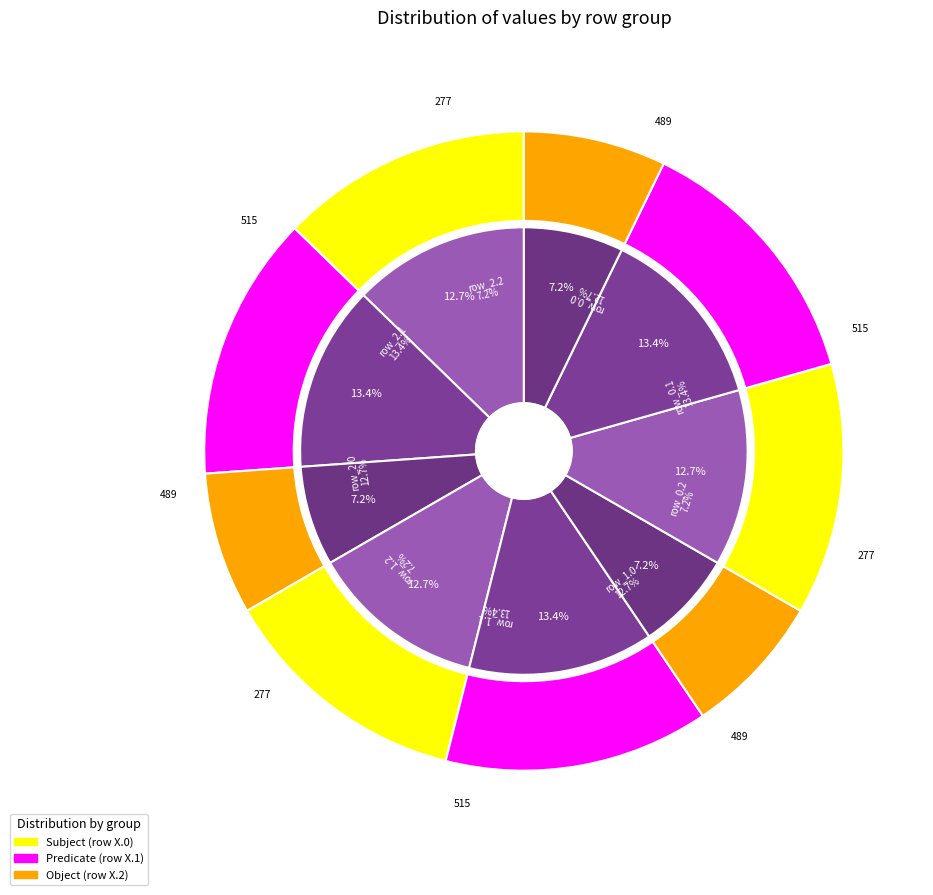

What is the largest slice in the pie chart?

row_0.1